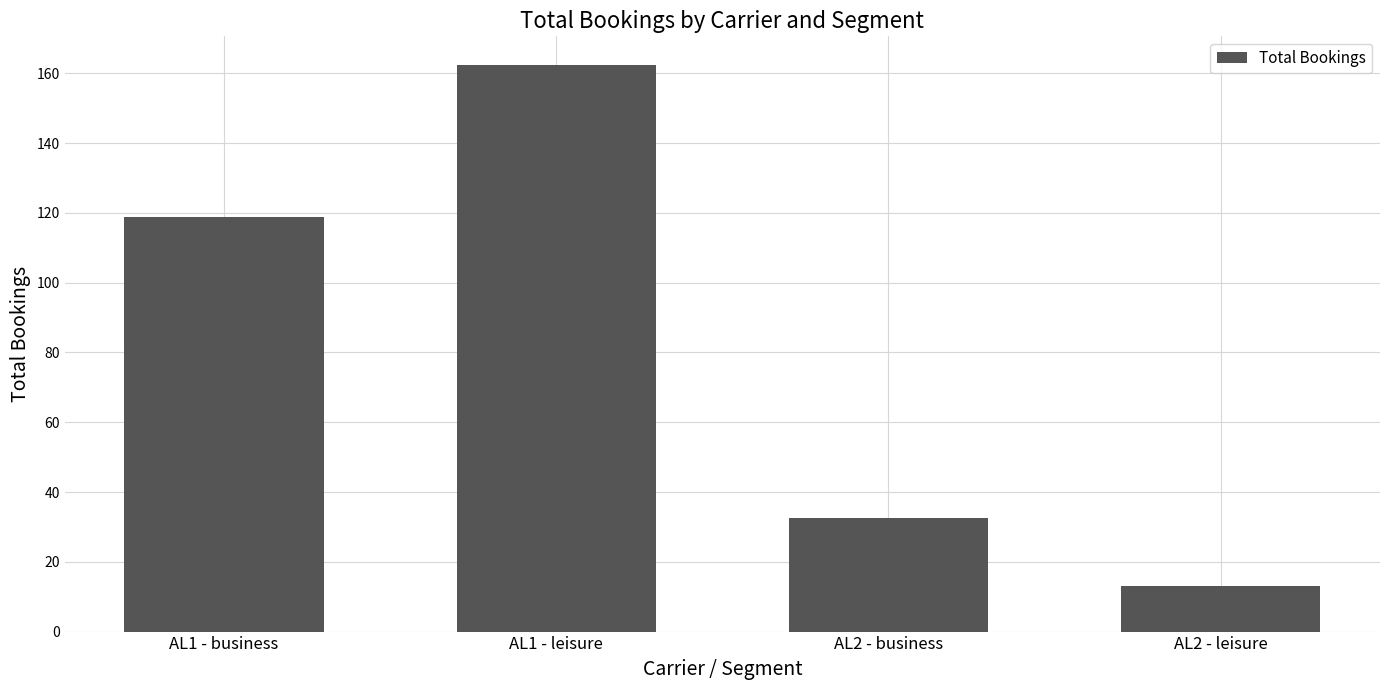

What value does the data have at AL2 - leisure?

13.2